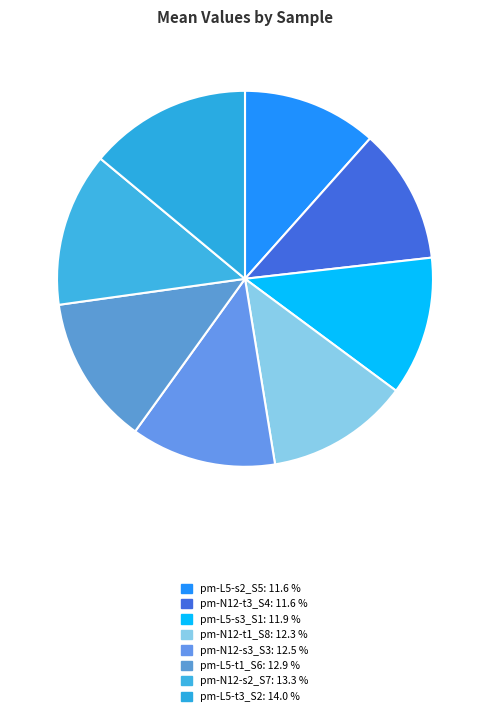

Which slice is the smallest?

pm-L5-s2_S5